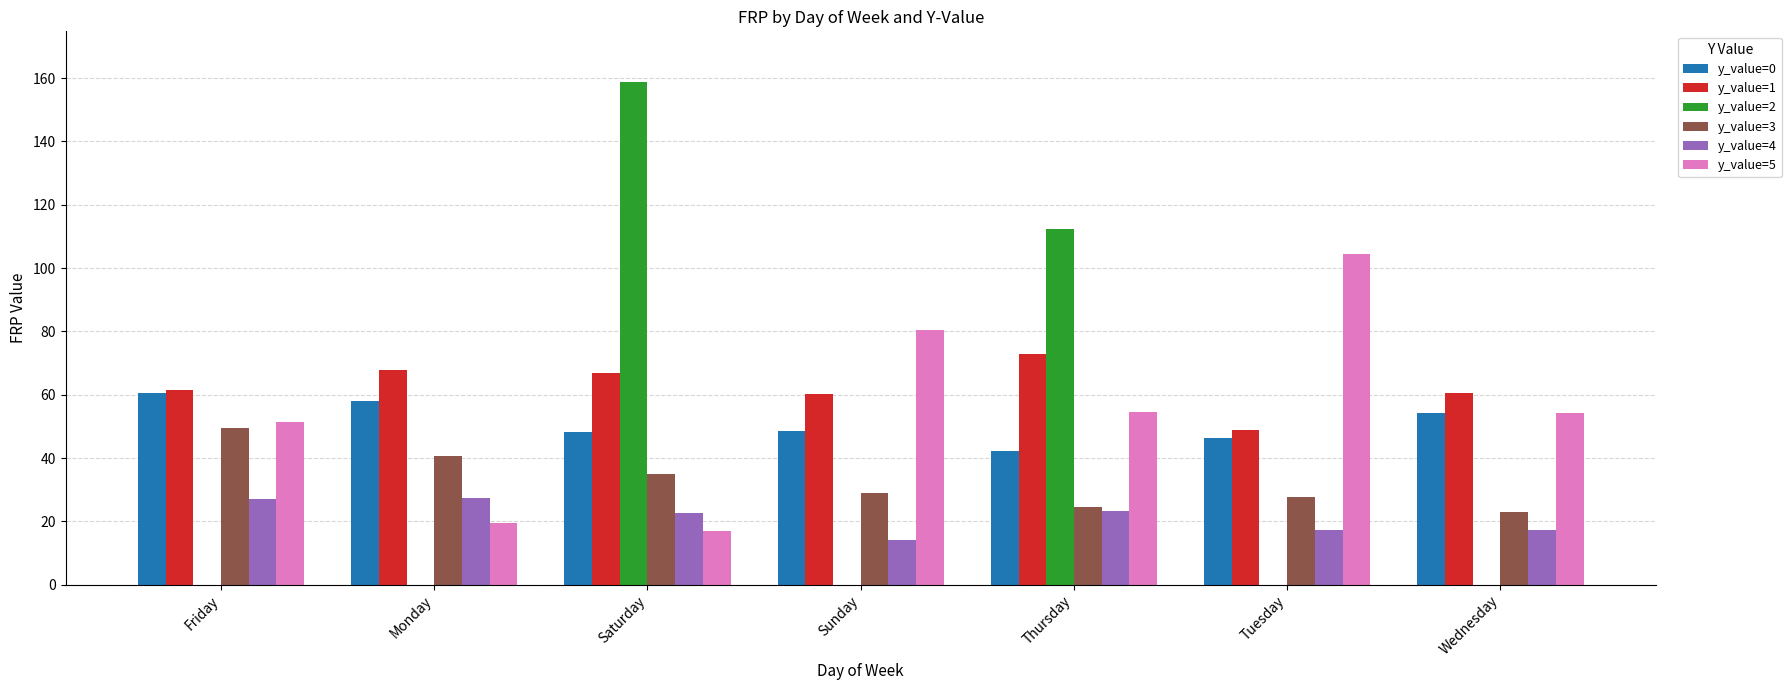

Between Sunday and Thursday, which series saw the biggest shift?

y_value=2